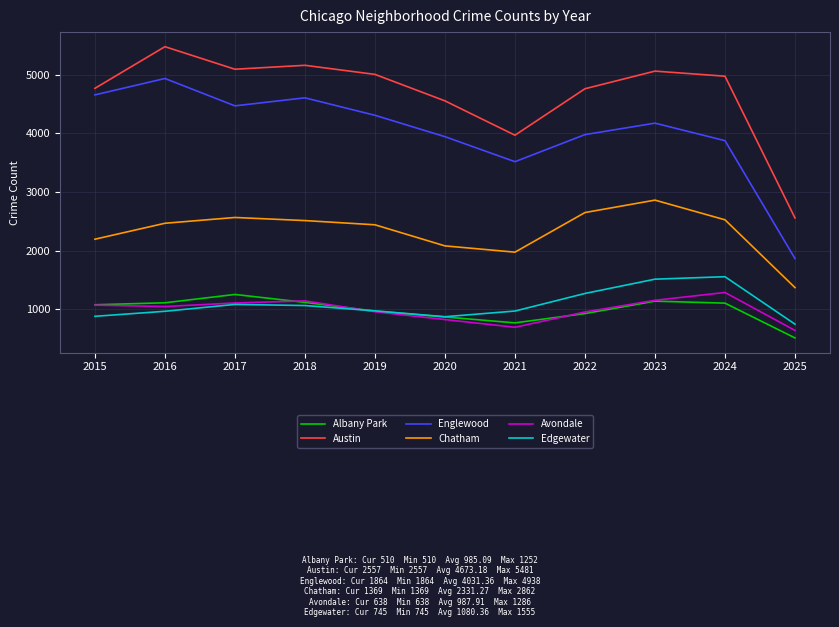

What is the average value of the Chatham series?

2331